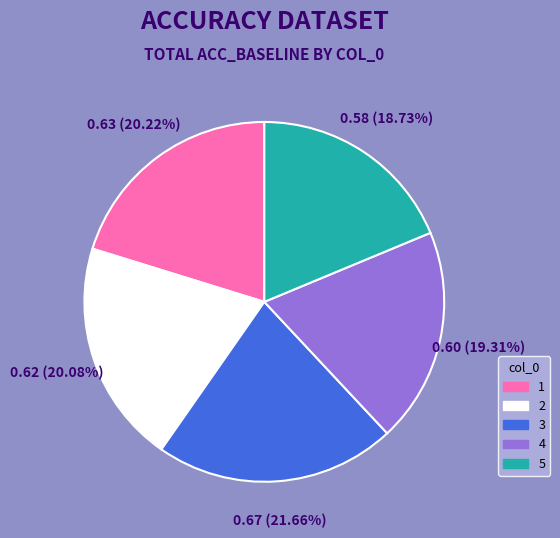

What percentage is the 5 slice, to the nearest percent?

19%